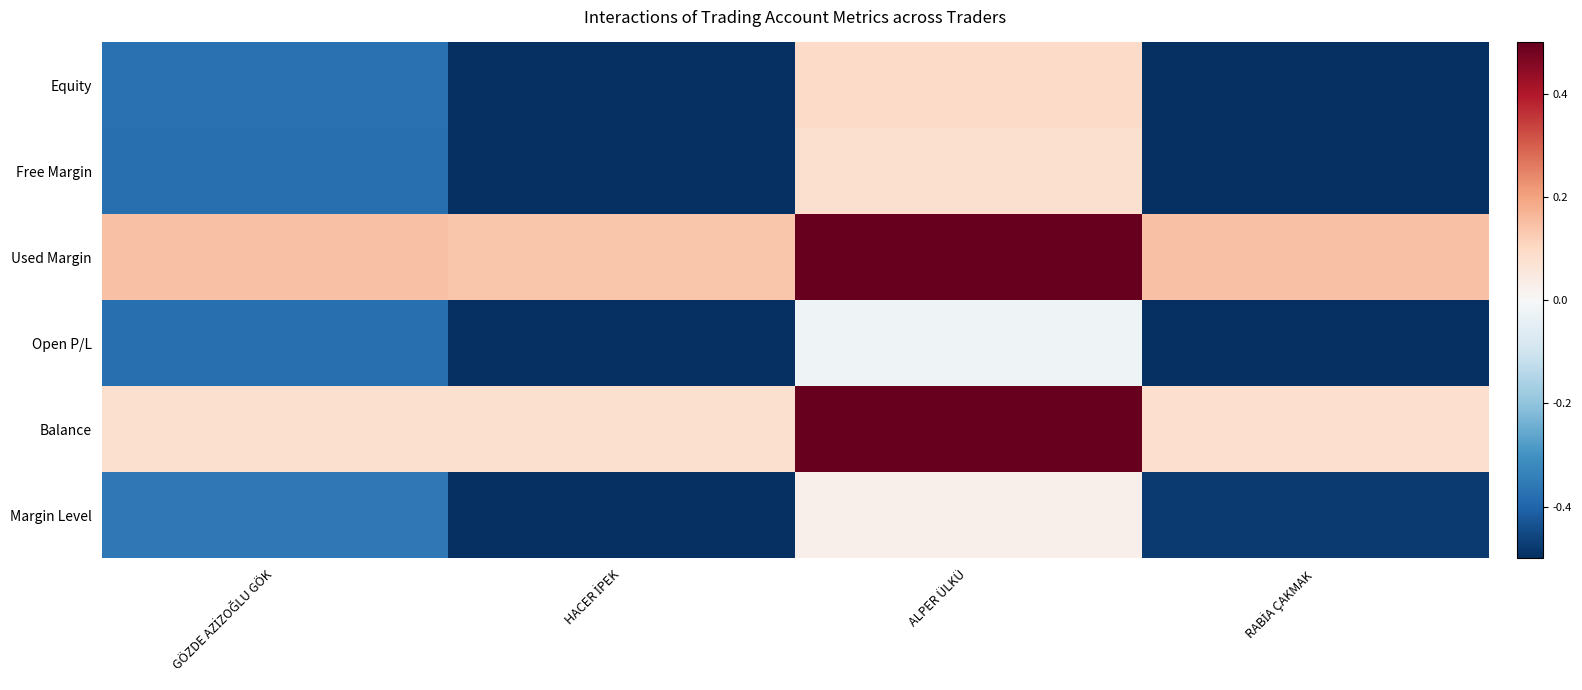

Reading left to right, what are all the values shown in this chart?

Equity: GÖZDE AZİZOĞLU GÖK=-0.4	HACER İPEK=-0.5	ALPER ÜLKÜ=0.1	RABİA ÇAKMAK=-0.5
Free Margin: GÖZDE AZİZOĞLU GÖK=-0.4	HACER İPEK=-0.5	ALPER ÜLKÜ=0.1	RABİA ÇAKMAK=-0.5
Used Margin: GÖZDE AZİZOĞLU GÖK=0.1	HACER İPEK=0.1	ALPER ÜLKÜ=0.5	RABİA ÇAKMAK=0.1
Open P/L: GÖZDE AZİZOĞLU GÖK=-0.4	HACER İPEK=-0.5	ALPER ÜLKÜ=-0.0	RABİA ÇAKMAK=-0.5
Balance: GÖZDE AZİZOĞLU GÖK=0.1	HACER İPEK=0.1	ALPER ÜLKÜ=0.5	RABİA ÇAKMAK=0.1
Margin Level: GÖZDE AZİZOĞLU GÖK=-0.4	HACER İPEK=-0.5	ALPER ÜLKÜ=0.0	RABİA ÇAKMAK=-0.5